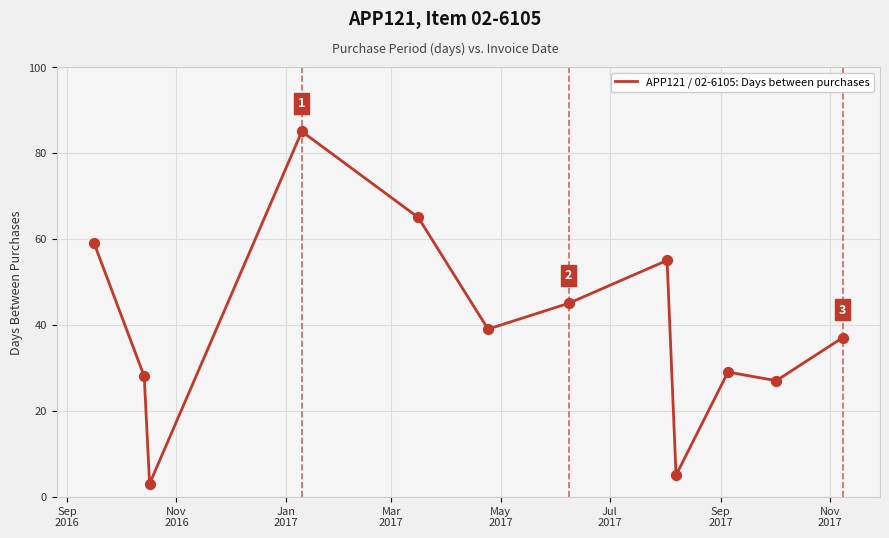

What is the smallest value displayed?

3